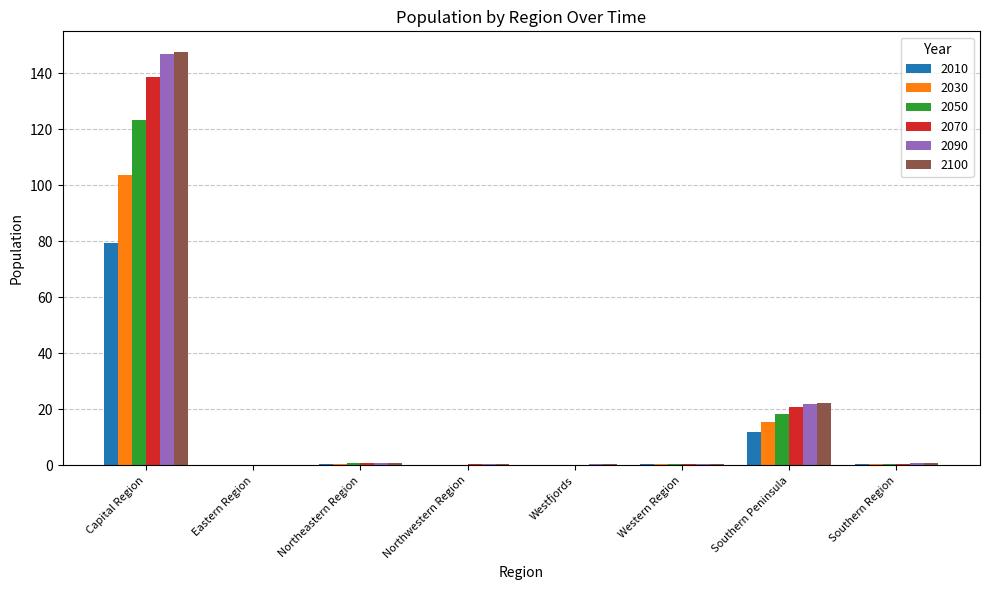

At which category is the sum across all series the highest?

Capital Region